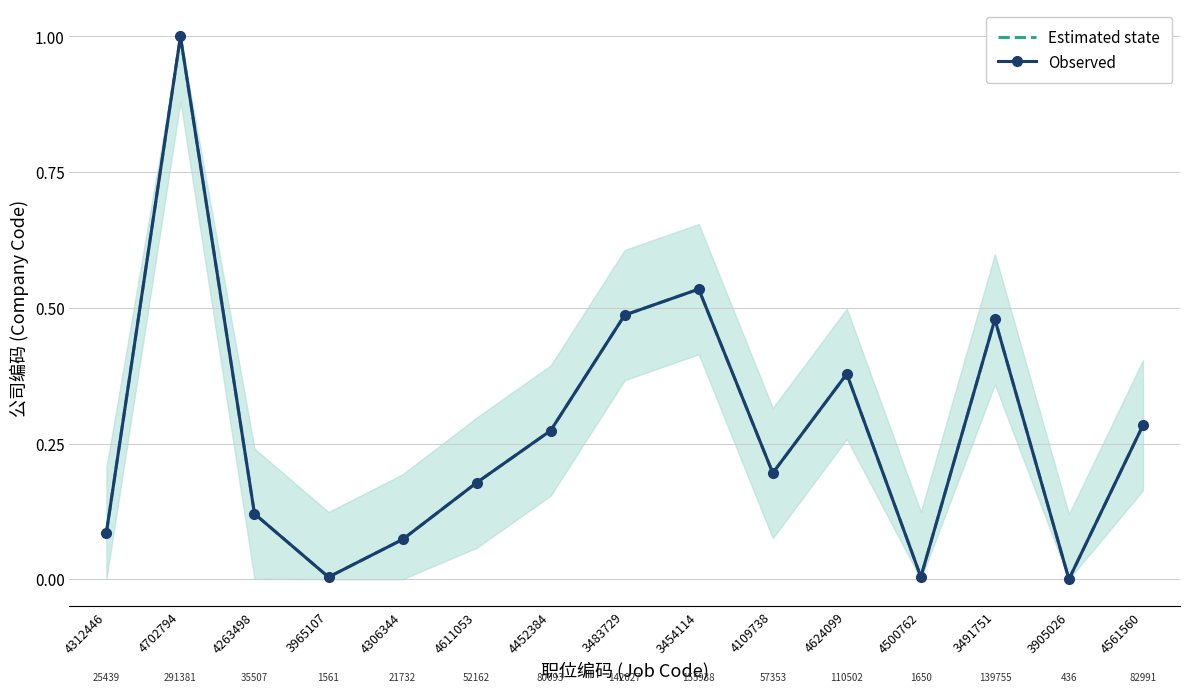

At how many categories does at least one series exceed 0?

14